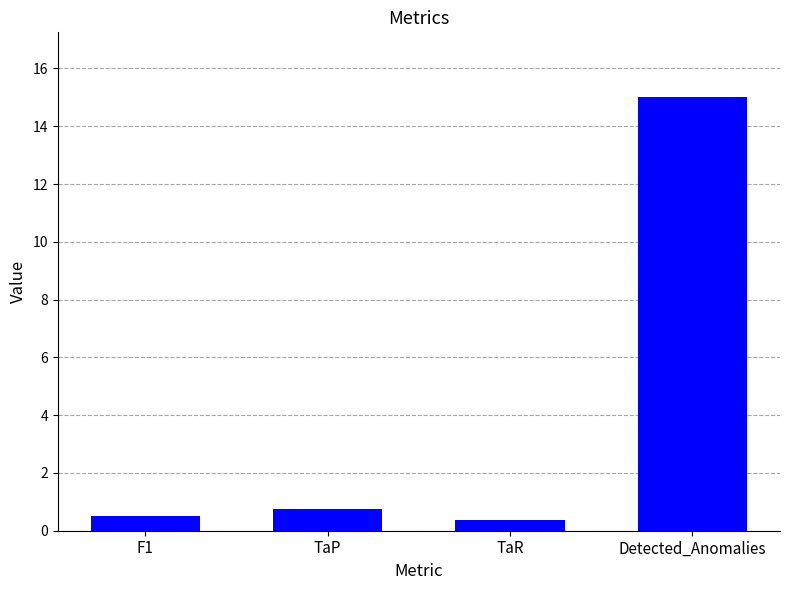

How many series are shown in this chart?

1